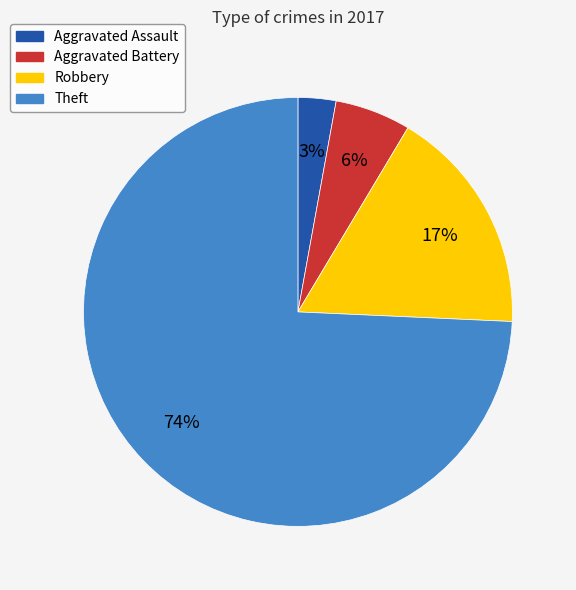

Which slice represents more than half of the pie?

Theft